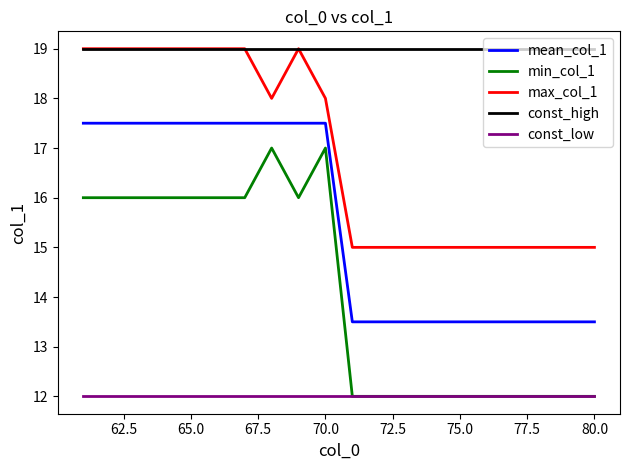

True or false: const_low and max_col_1 intersect in this chart.

False